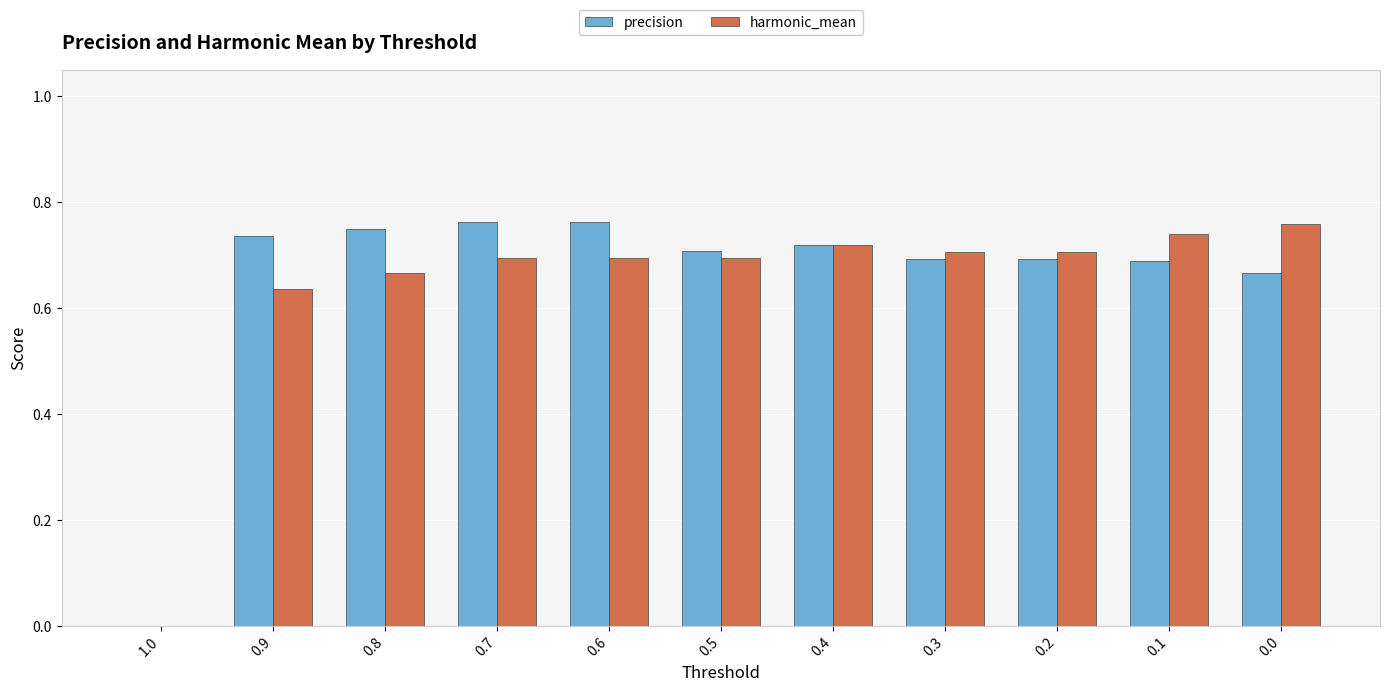

How many data points in precision are above 0?

10